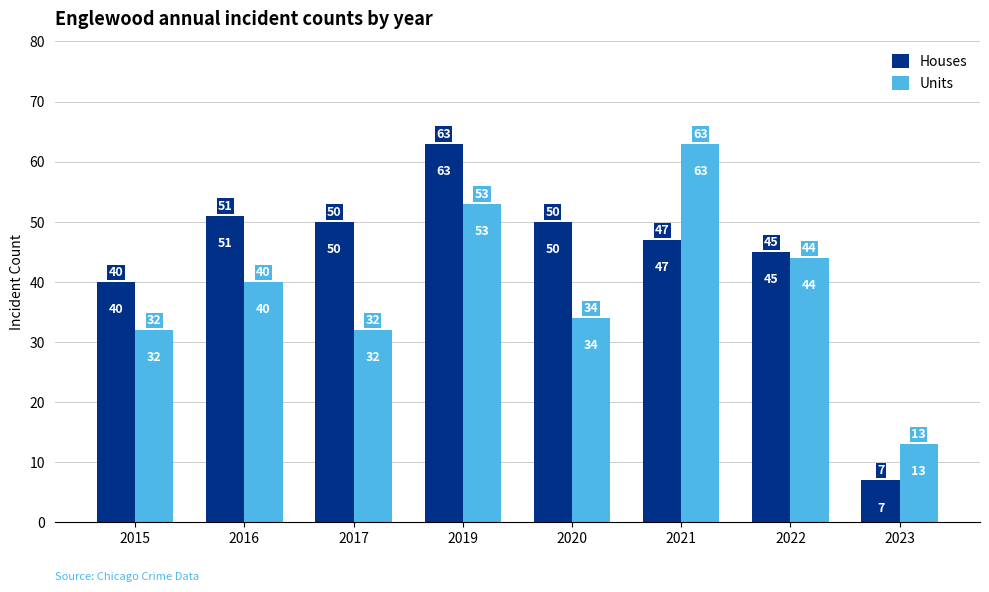

Is it true that Houses equals 51 at 2016?

True